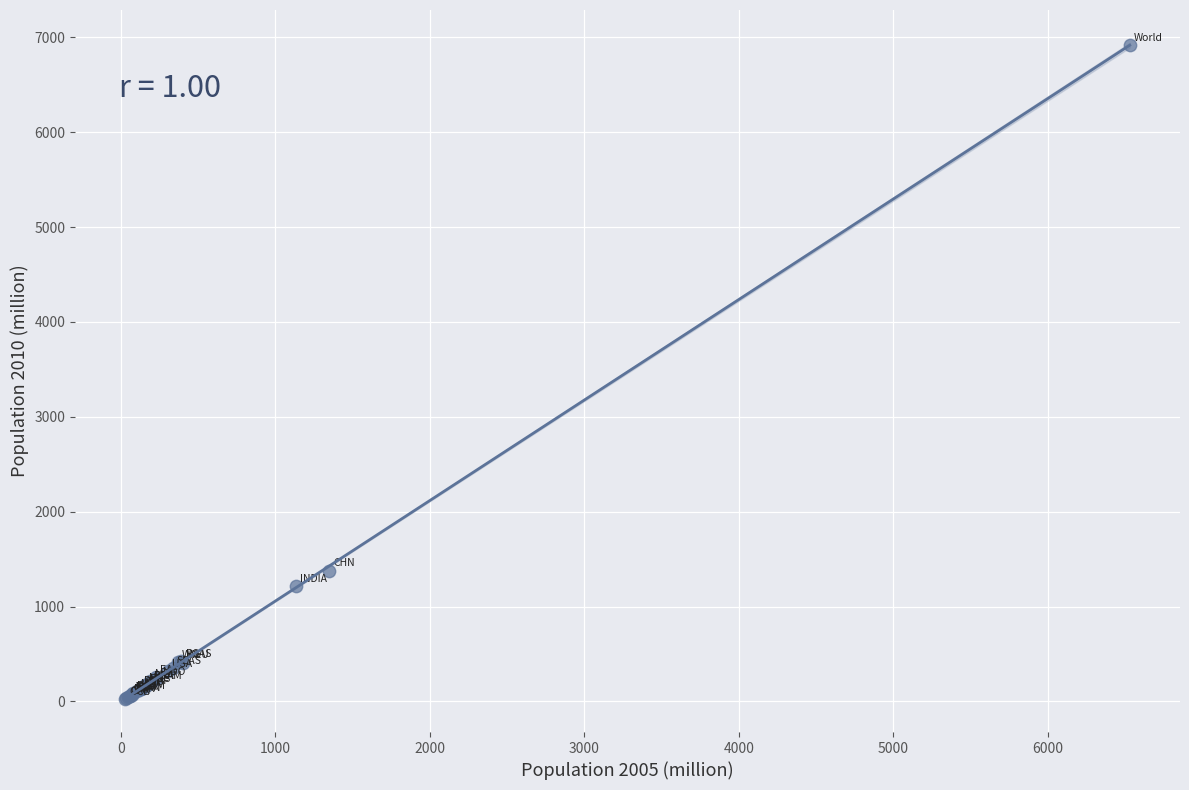

What Y value in the scatter plot is closest to 3475?

1379.8